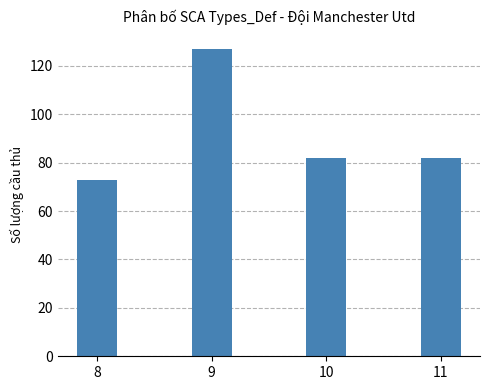

True or false: the data shows 42 at 10.

False